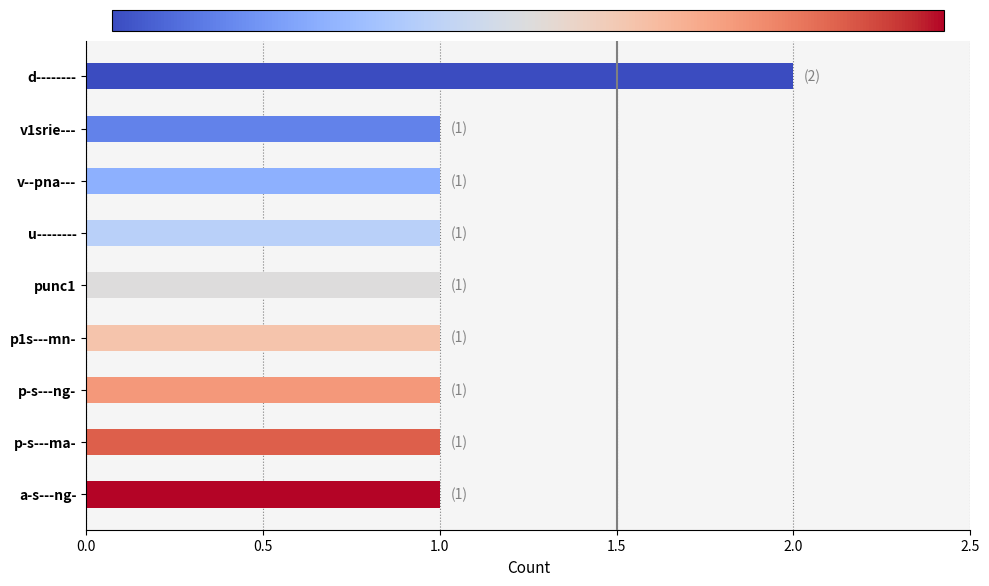

Which category has the highest value across all series?

d--------